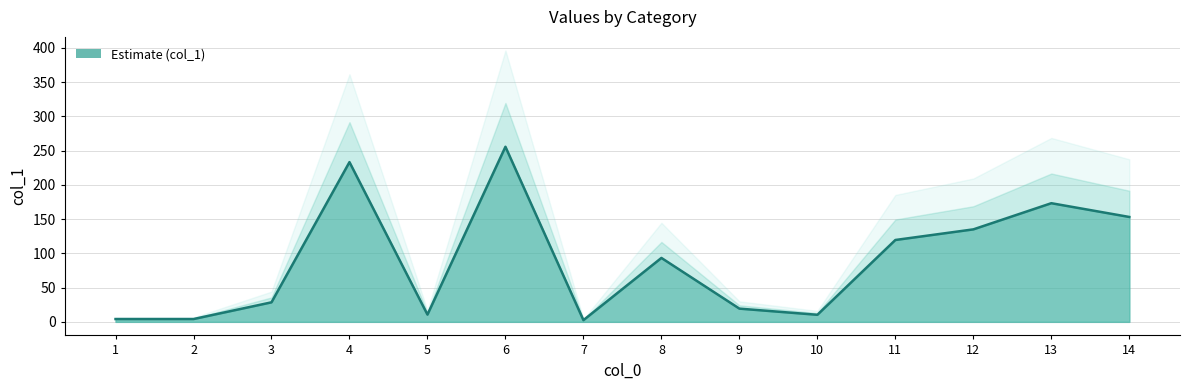

The chart shows a value of 160.5 at 11. True or false?

False